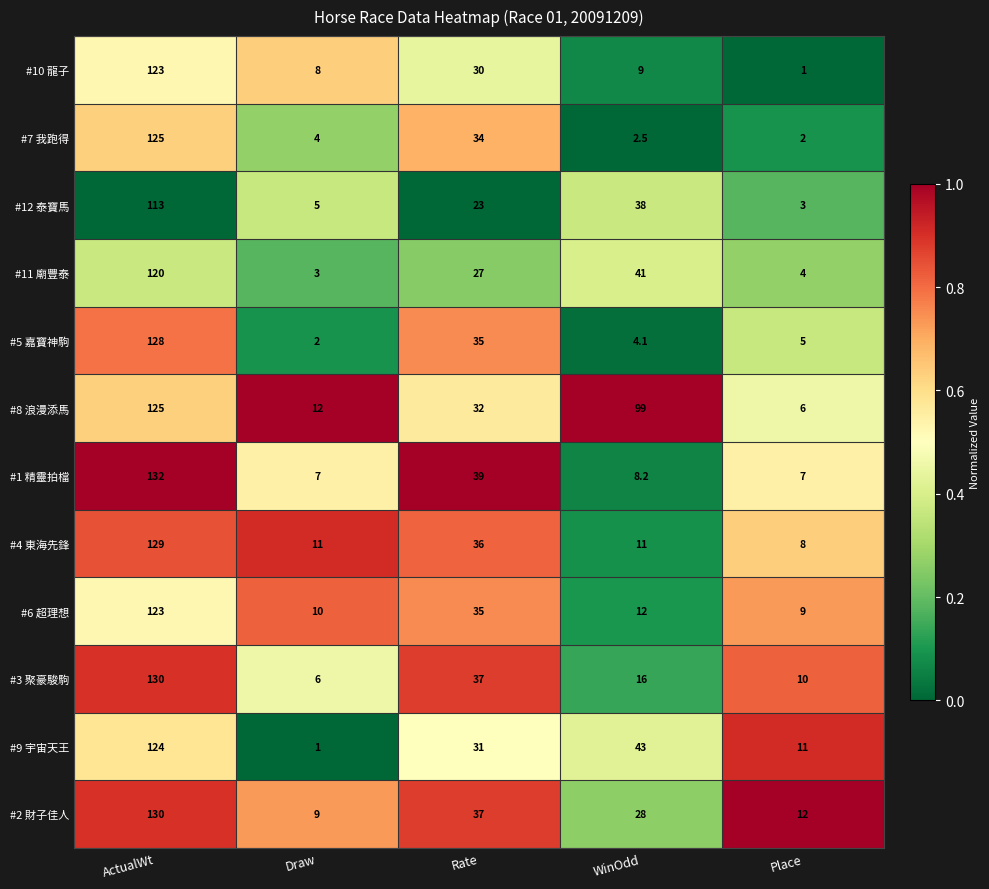

At which category is the sum across all series the highest?

ActualWt